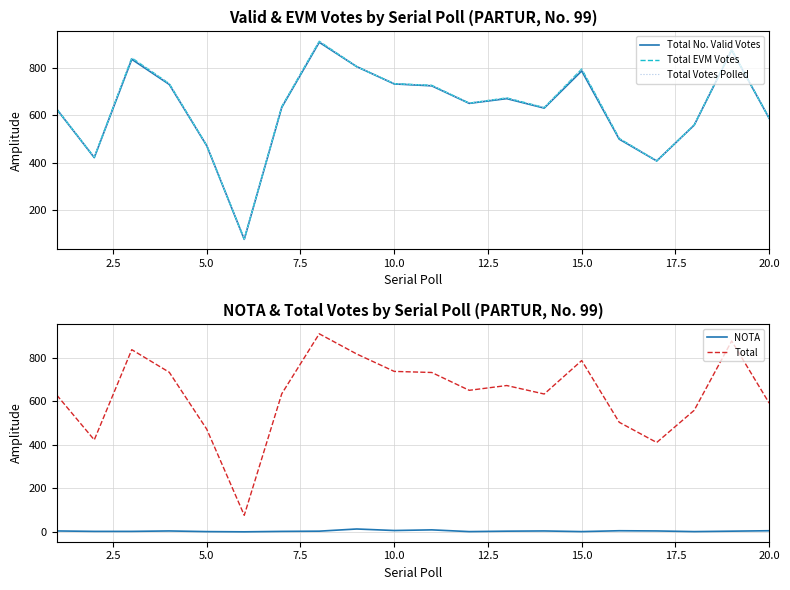

What is the maximum value for Total?

911